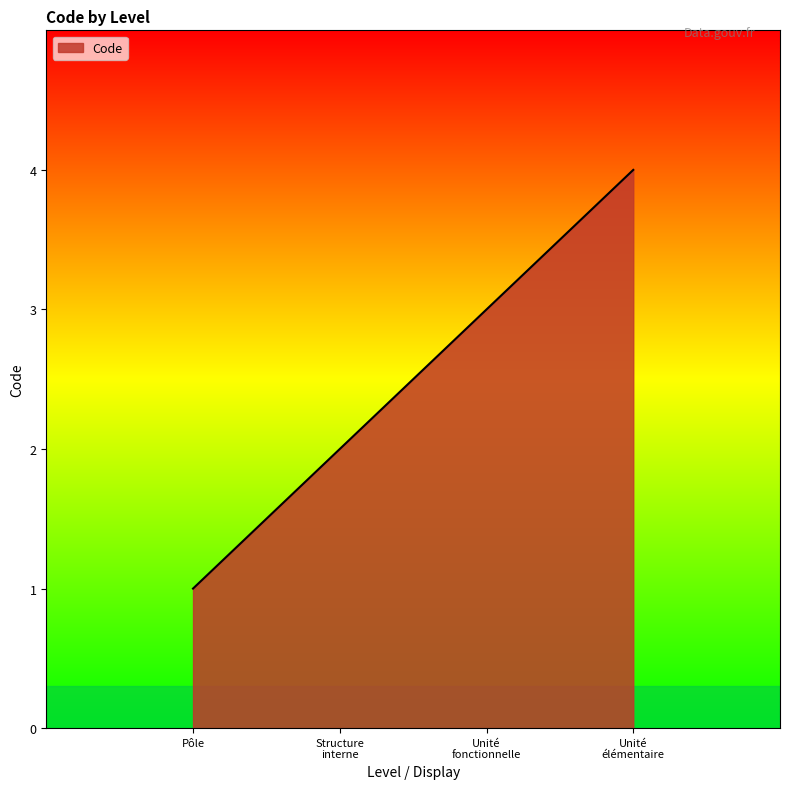

Reading right to left, transcribe all the data shown in this chart.

4	3	2	1